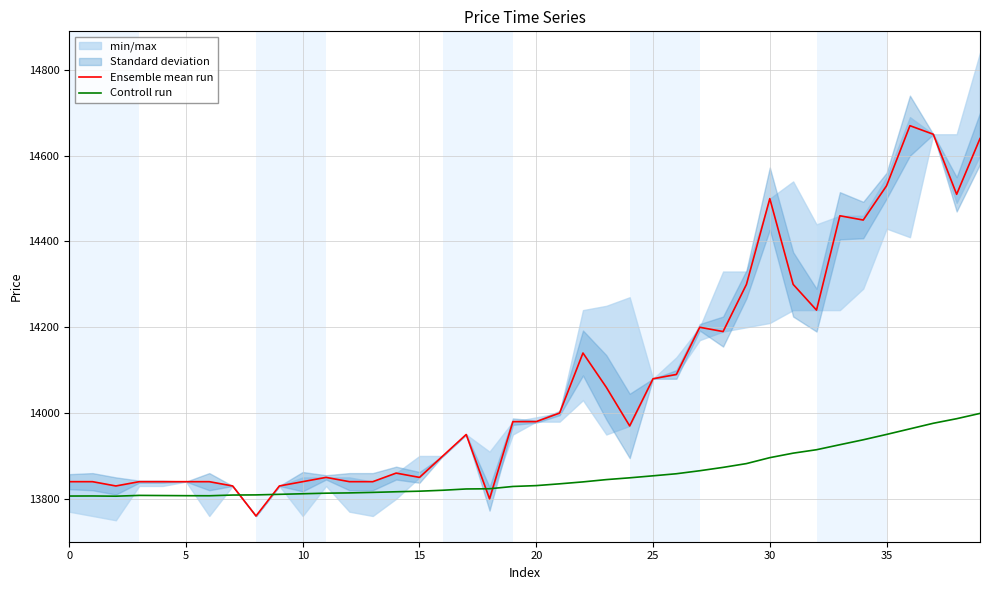

Is the value of Ensemble mean run at 15 greater than the value of Controll run at 16?

Yes